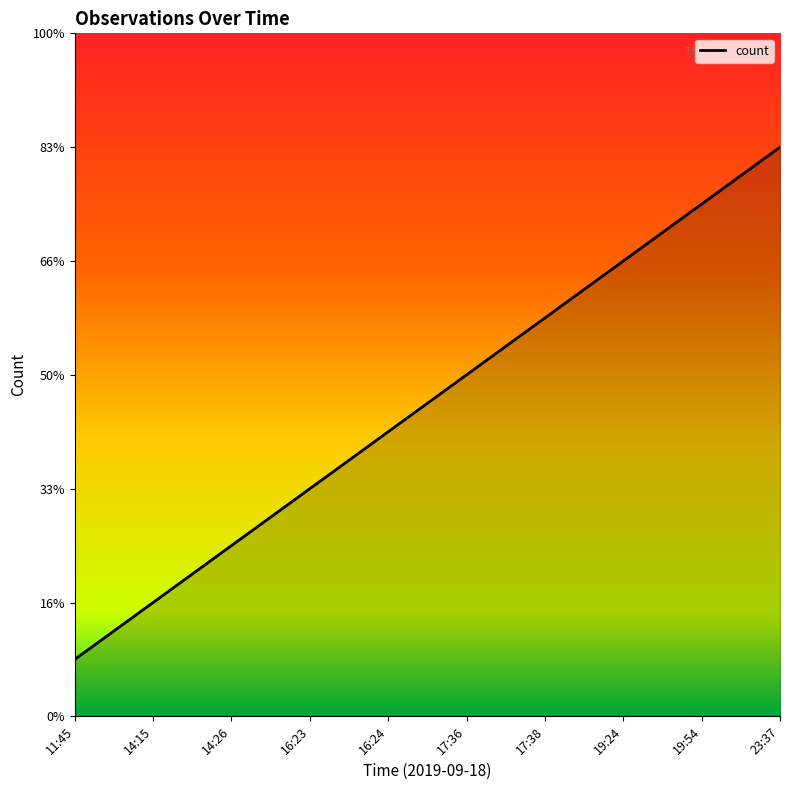

Is this an area chart (filled region under the line)?

Yes